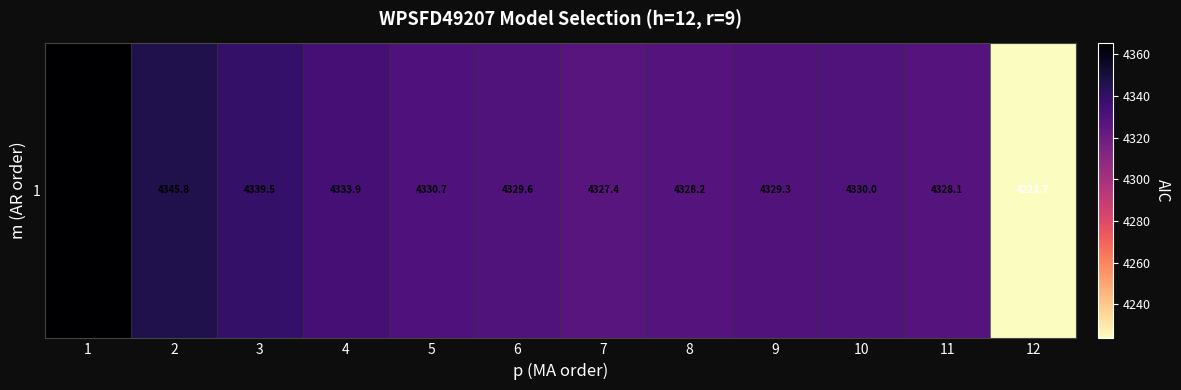

The chart shows a value of 5993.4 at 10. True or false?

False